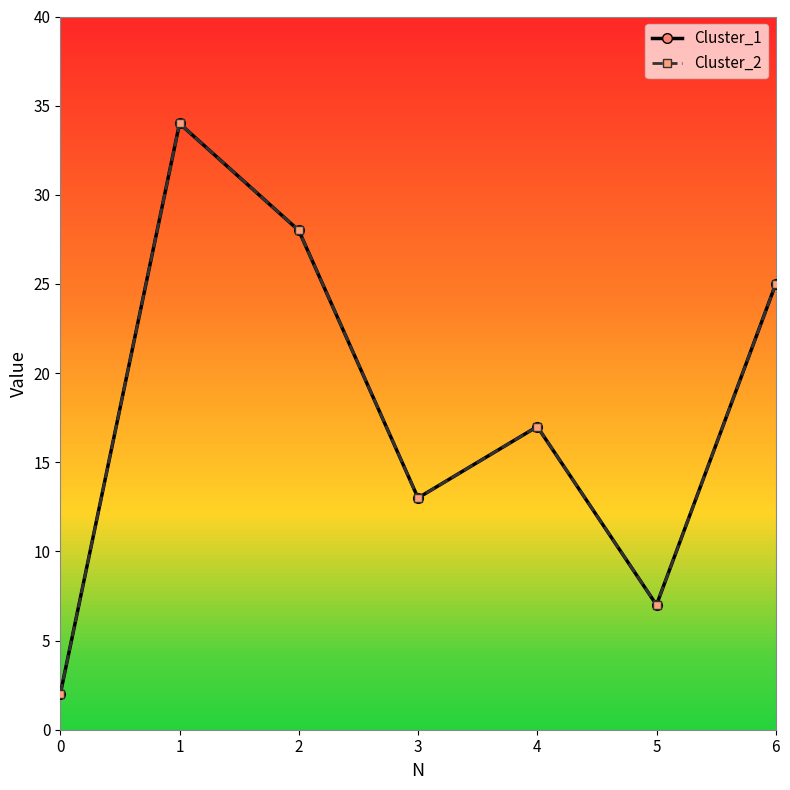

Does the chart have visible grid lines?

No